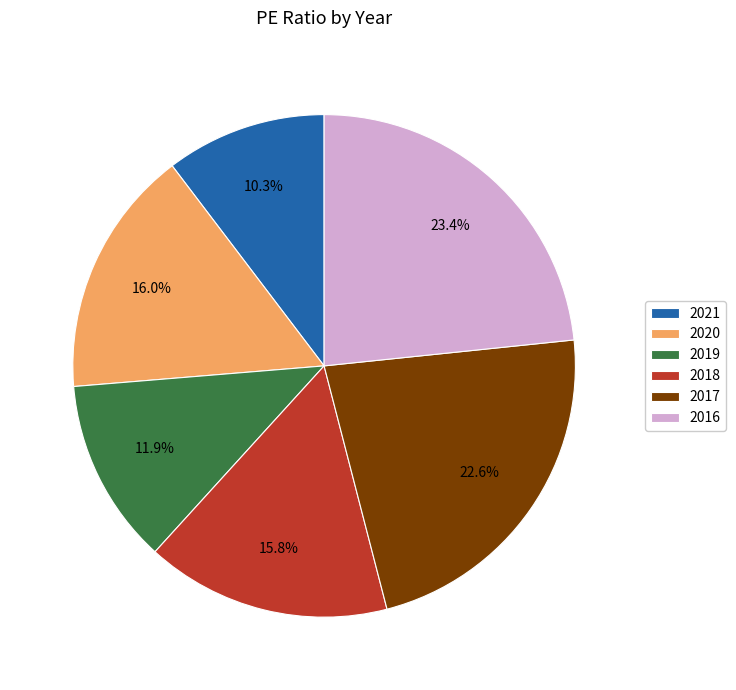

Approximately how many times larger is the value at 2018 compared to 2021?

1.5